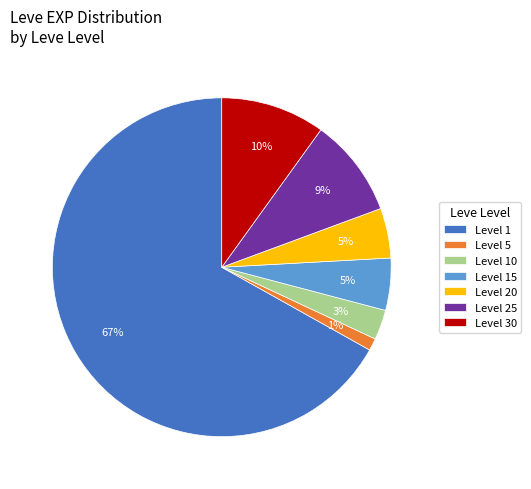

Is there a majority slice in this chart?

Yes